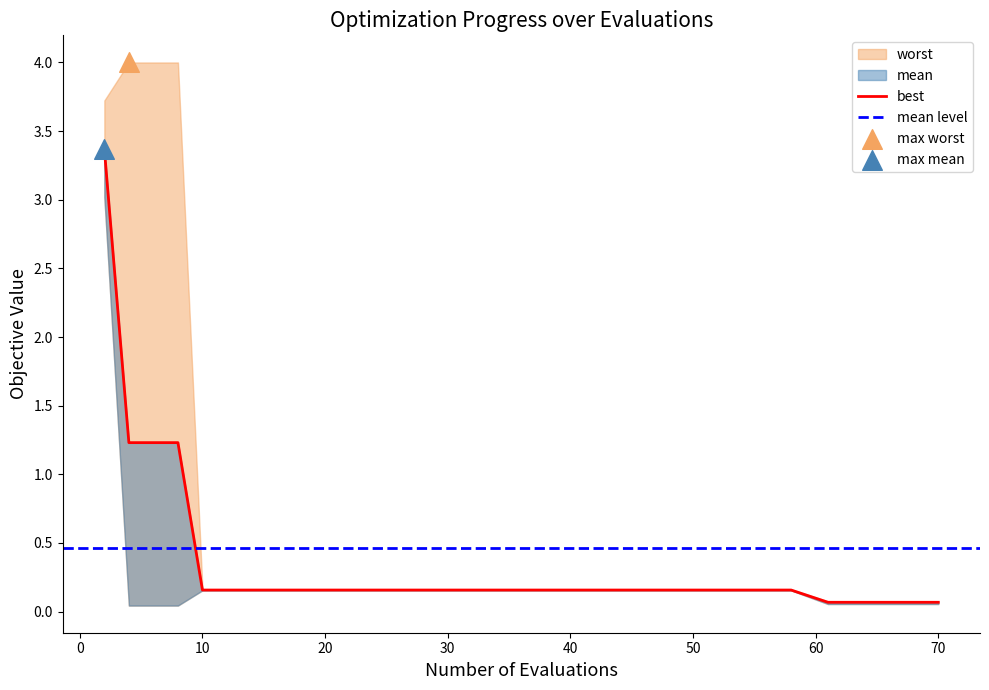

Which series has the widest spread of Y values?

worst